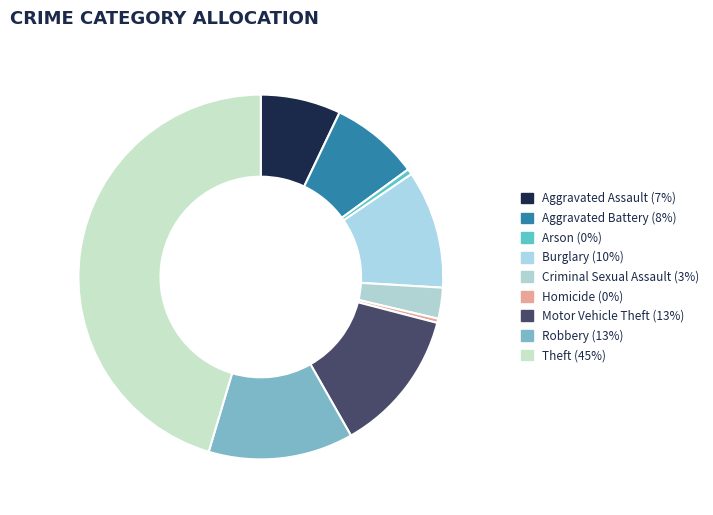

How many slices are in this pie chart?

9